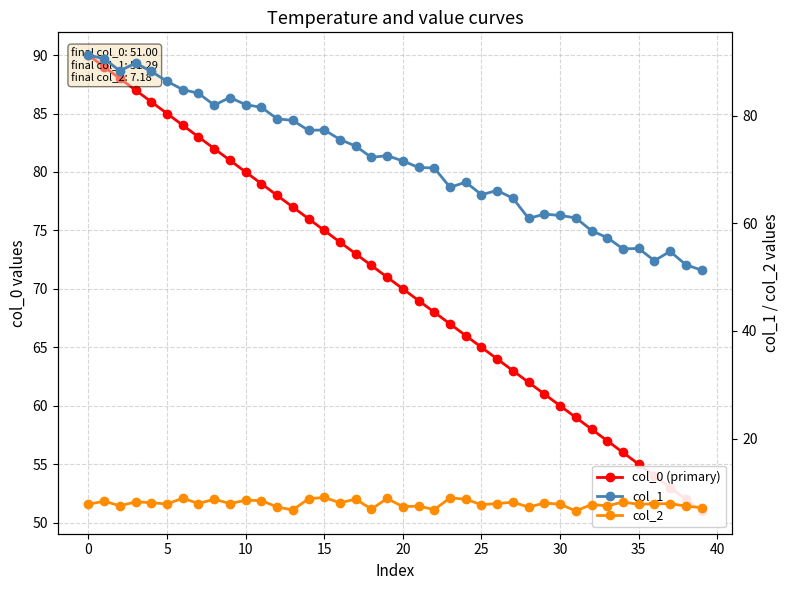

True or false: col_1 and col_2 intersect in this chart.

False